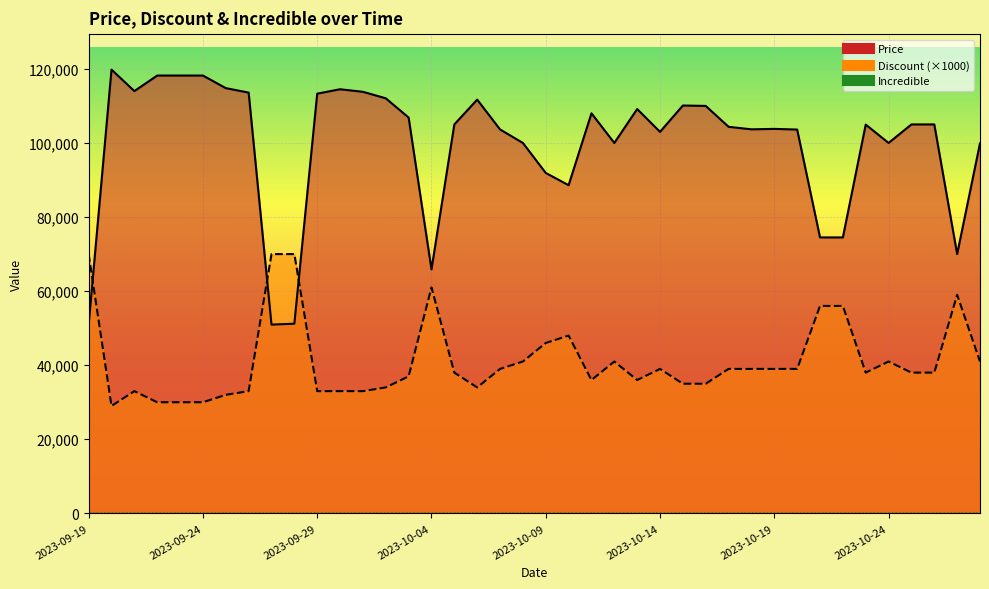

At which label does Discount first exceed 38000?

2023-09-19